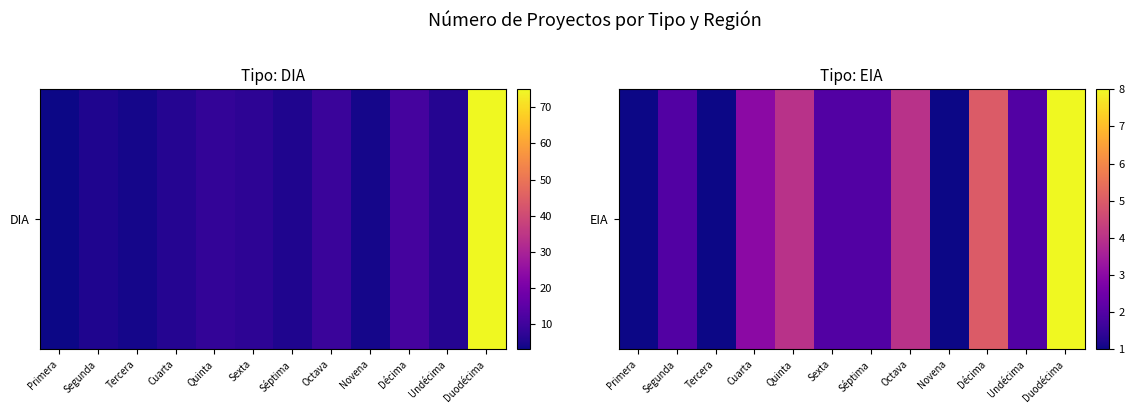

Count the number of categories in the chart.

12